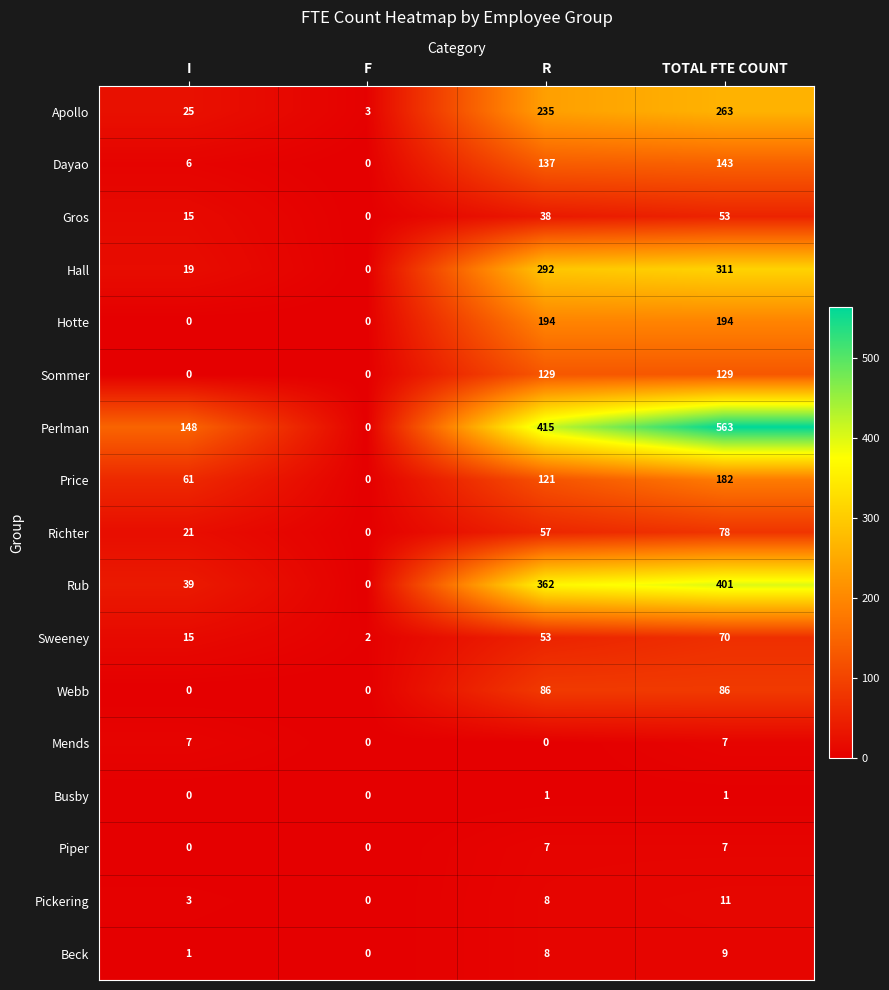

Where is Perlman nearest to the value 281?

I